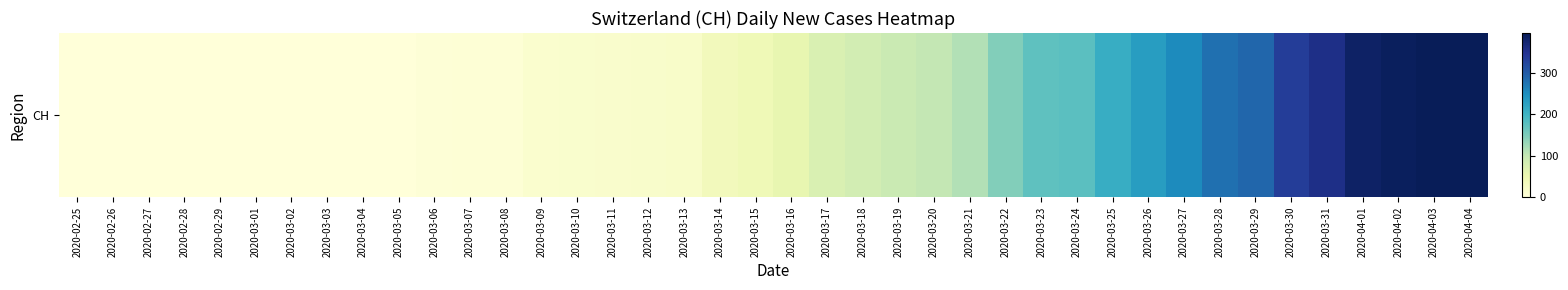

Rank the categories by value from lowest to highest.

2020-02-25, 2020-02-26, 2020-02-27, 2020-02-28, 2020-02-29, 2020-03-01, 2020-03-02, 2020-03-03, 2020-03-04, 2020-03-05, 2020-03-06, 2020-03-07, 2020-03-08, 2020-03-09, 2020-03-10, 2020-03-11, 2020-03-12, 2020-03-13, 2020-03-14, 2020-03-15, 2020-03-16, 2020-03-17, 2020-03-18, 2020-03-19, 2020-03-20, 2020-03-21, 2020-03-22, 2020-03-23, 2020-03-24, 2020-03-25, 2020-03-26, 2020-03-27, 2020-03-28, 2020-03-29, 2020-03-30, 2020-03-31, 2020-04-01, 2020-04-02, 2020-04-03, 2020-04-04